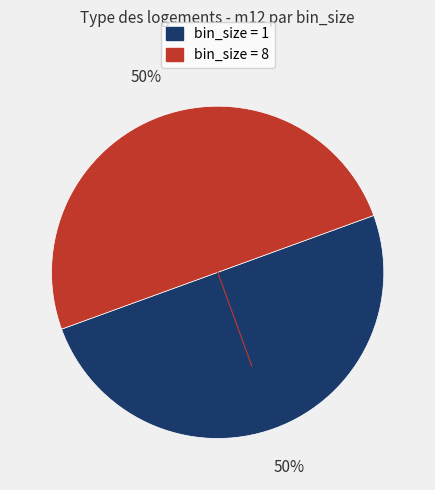

To the nearest percent, what is the average slice percentage?

50%